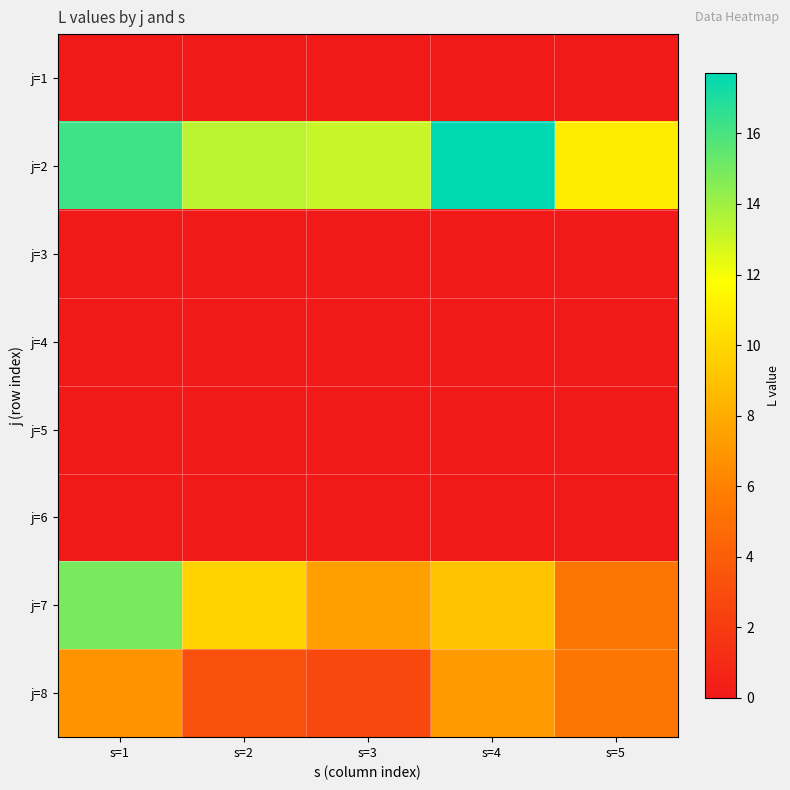

Reading left to right, extract all data points from this chart.

j=1: s=1=0.0	s=2=0.0	s=3=0.0	s=4=0.0	s=5=0.0
j=2: s=1=16.2	s=2=13.3	s=3=13.1	s=4=17.7	s=5=10.9
j=3: s=1=0.0	s=2=0.0	s=3=0.0	s=4=0.0	s=5=0.0
j=4: s=1=0.0	s=2=0.0	s=3=0.0	s=4=0.0	s=5=0.0
j=5: s=1=0.0	s=2=0.0	s=3=0.0	s=4=0.0	s=5=0.0
j=6: s=1=0.0	s=2=0.0	s=3=0.0	s=4=0.0	s=5=0.0
j=7: s=1=14.9	s=2=9.8	s=3=7.4	s=4=9.1	s=5=5.4
j=8: s=1=6.8	s=2=3.2	s=3=2.8	s=4=7.1	s=5=5.3